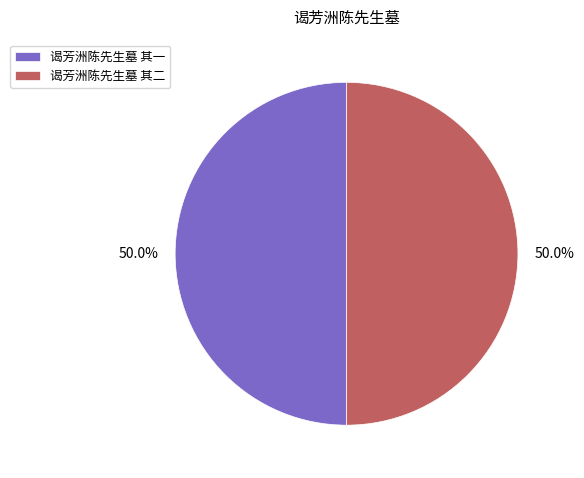

What percentage do 谒芳洲陈先生墓 其二 and 谒芳洲陈先生墓 其一 together represent?

100.0%